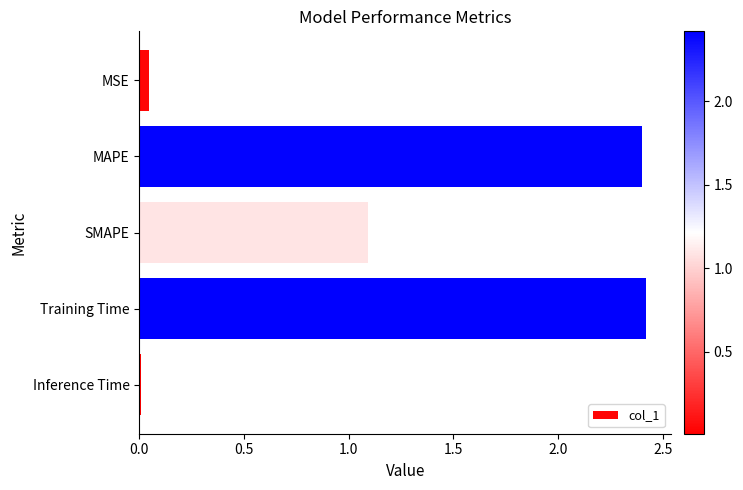

The value at Training Time is 2.4. True or false?

True